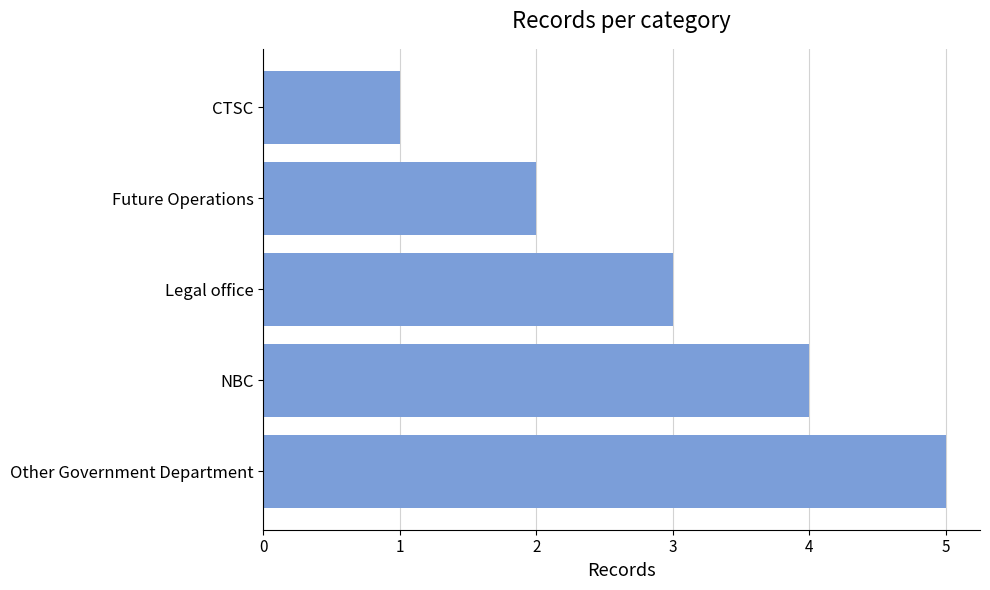

What is the ratio of the value at CTSC to the value at Legal office?

0.3